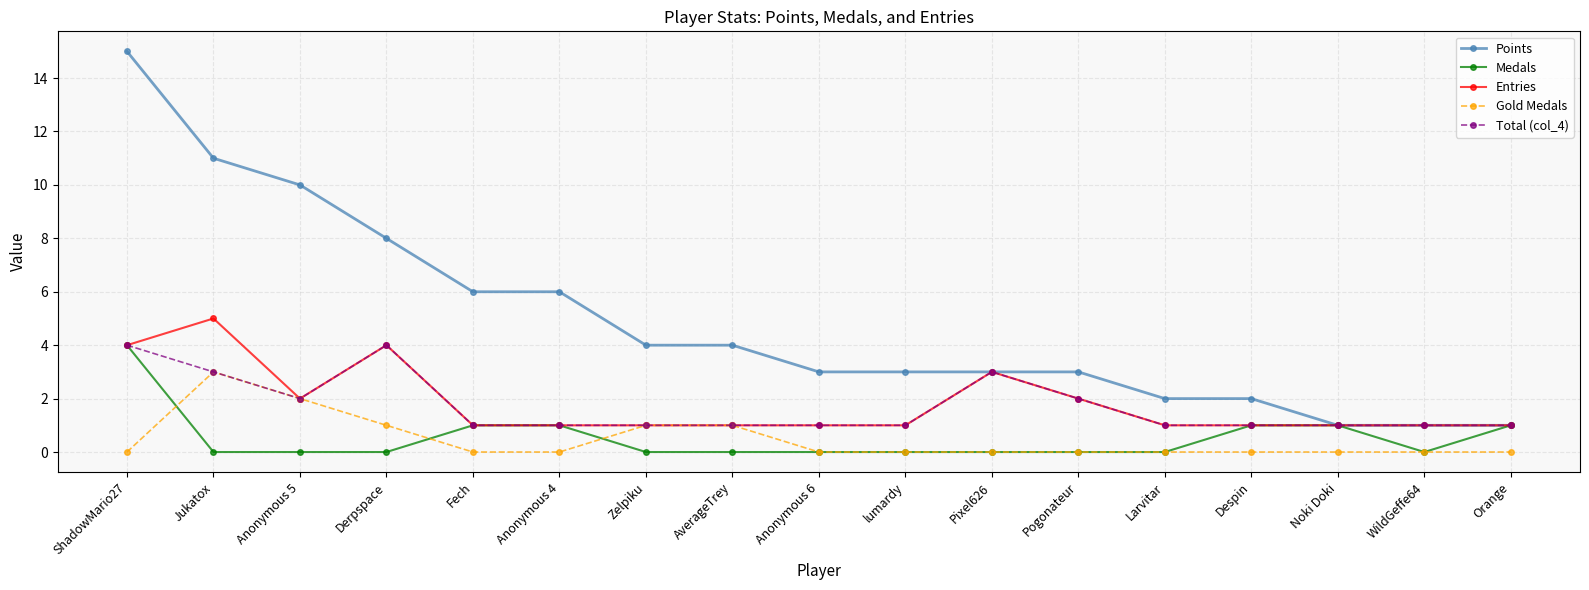

Which series has the largest total across all categories?

Points